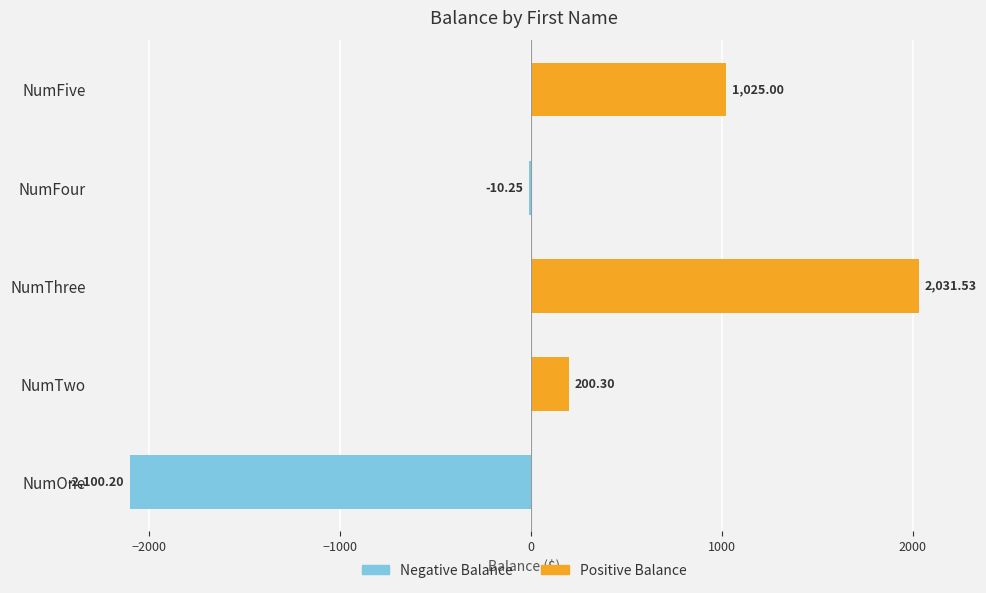

What are all the series names shown in the legend?

Negative Balance, Positive Balance